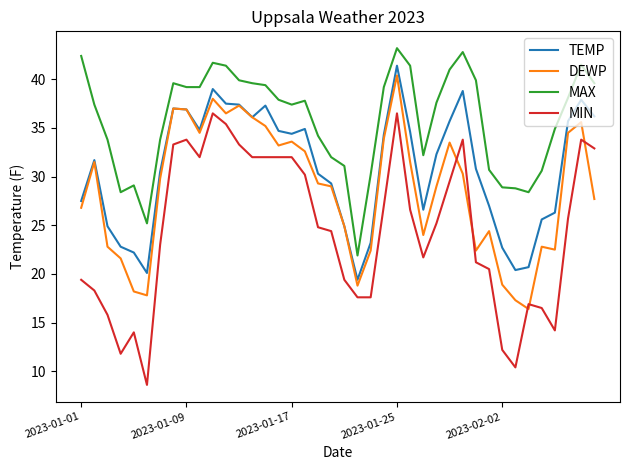

True or false: MIN and TEMP cross at least once.

False